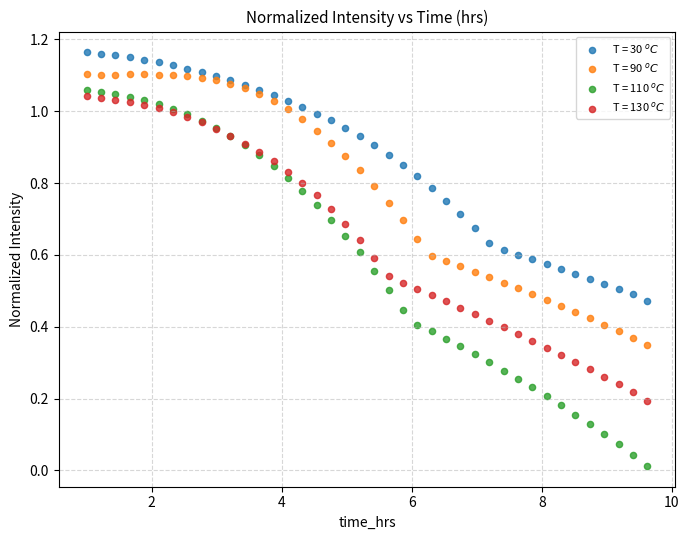

What are all the series names shown in the legend?

T = 30 $^oC$, T = 90 $^oC$, T = 110 $^oC$, T = 130 $^oC$